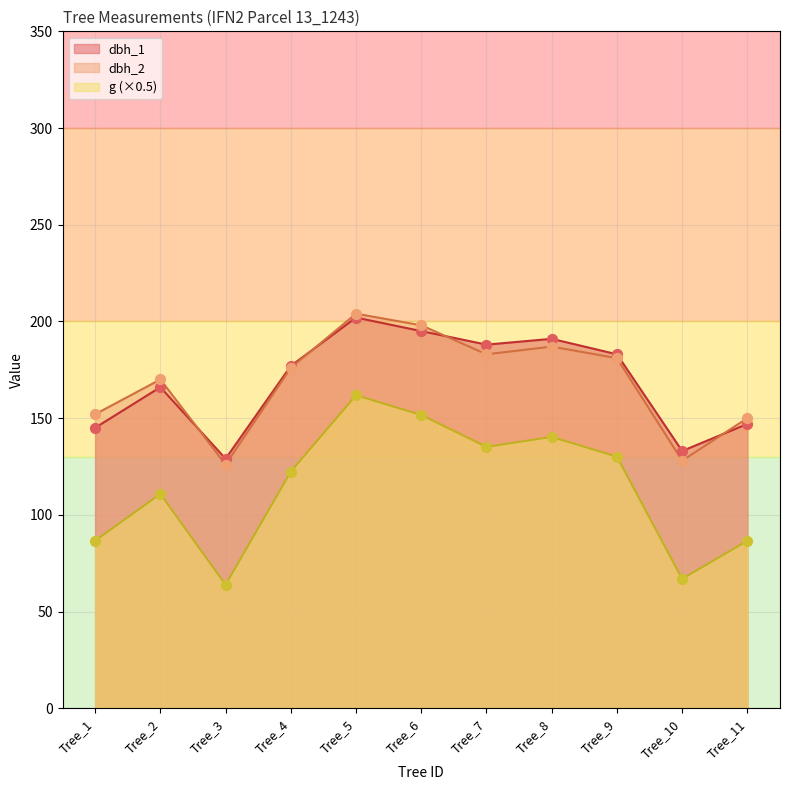

Which series has the largest Y range (max minus min)?

g